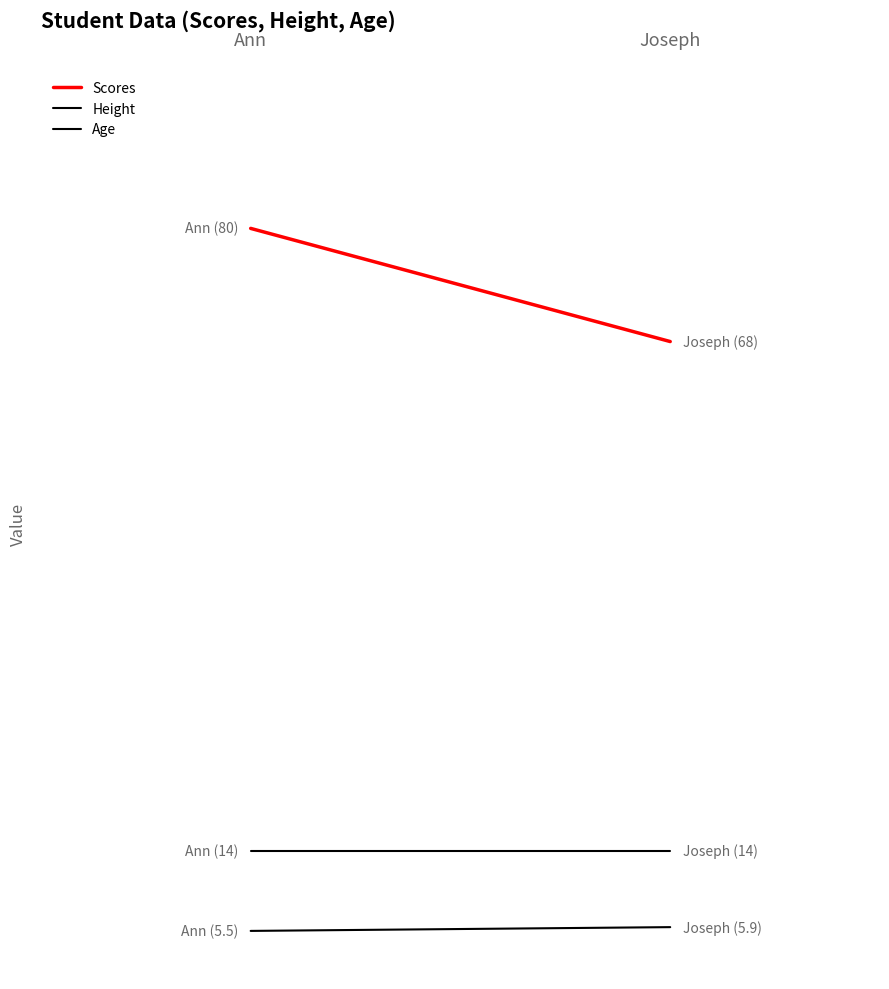

What is the average value of the Height series?

5.7